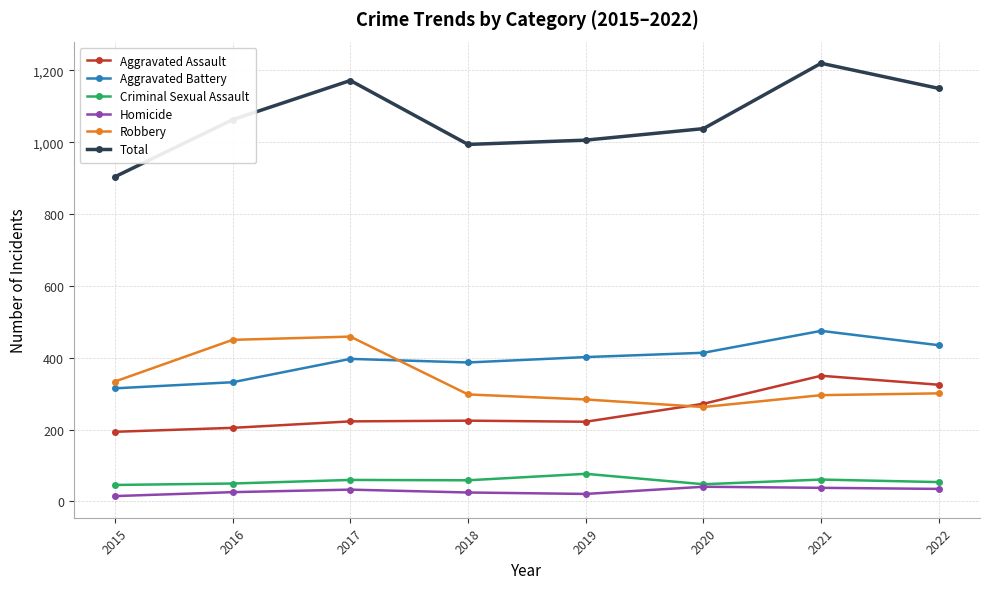

What is the minimum value shown in the chart?

15